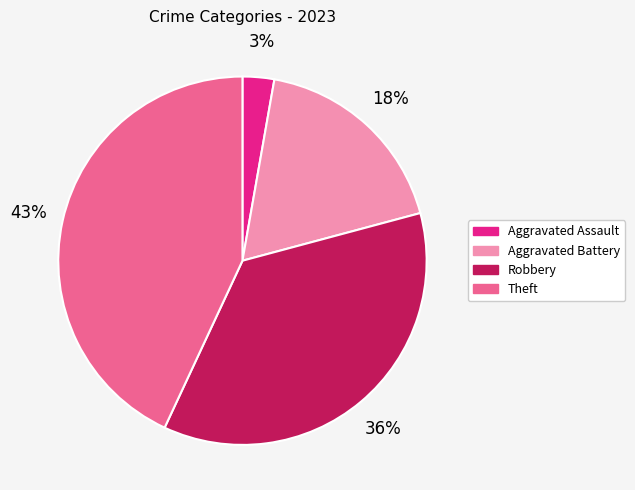

Is there any slice that represents more than half of the pie?

No